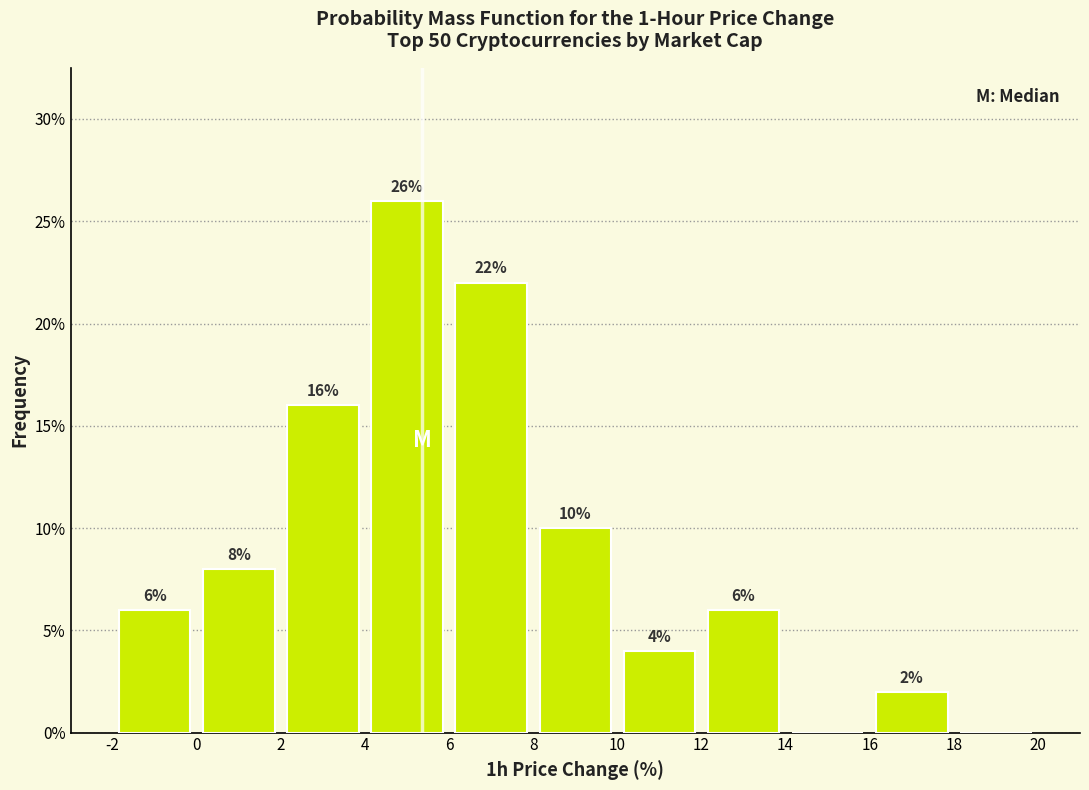

Over which range of the x-axis is the bar tallest?

4 to 6